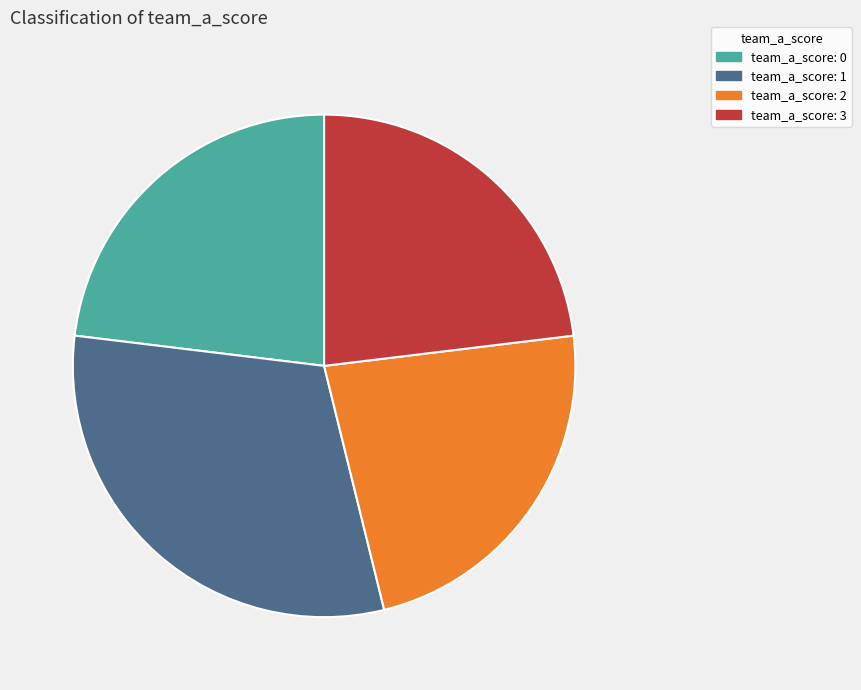

Count the number of slices in the pie.

4